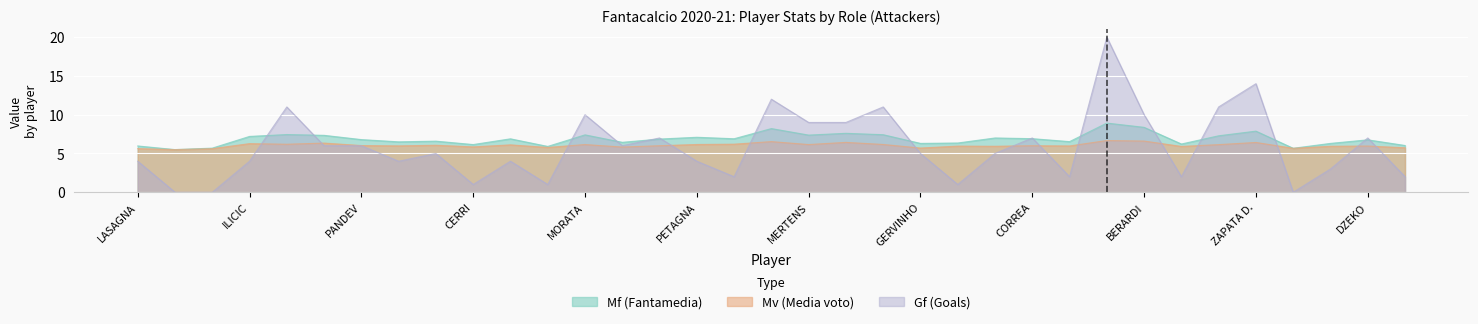

What is the maximum value shown in the chart?

20.0